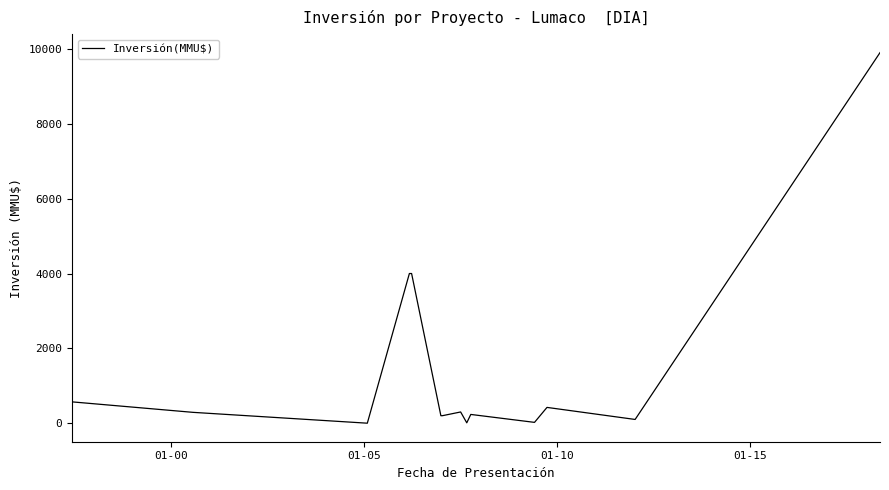

What is the difference between the maximum and minimum values?

9903